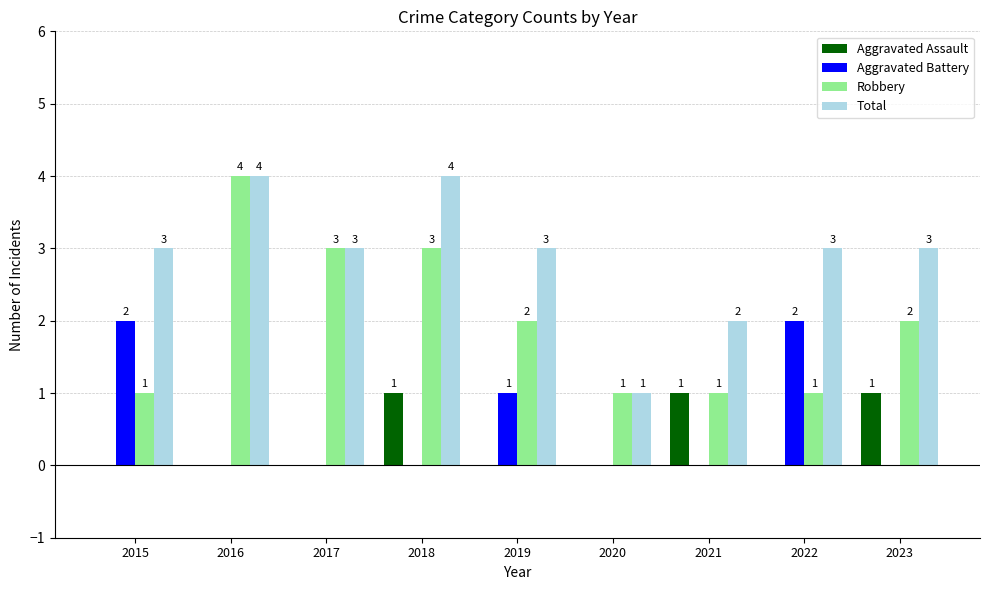

How many data points does each series have?

9